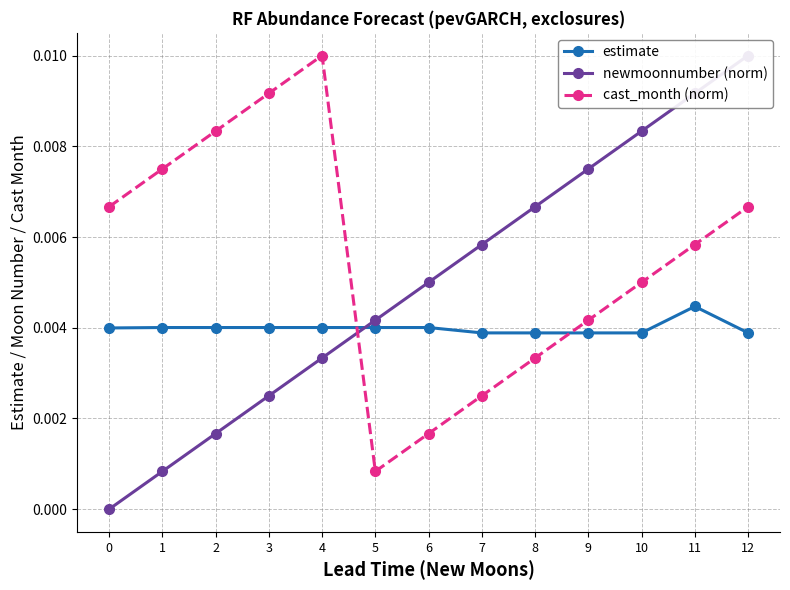

How many estimate values are between 0 and 1?

13